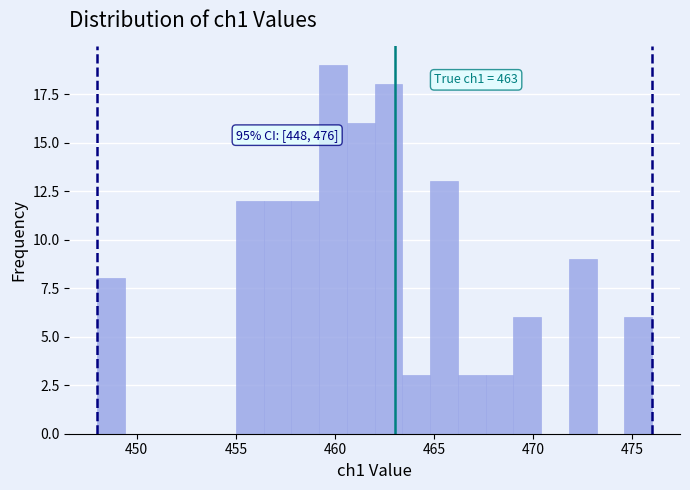

Read against the x-axis, roughly where is the centre of the tallest bar?

460.0